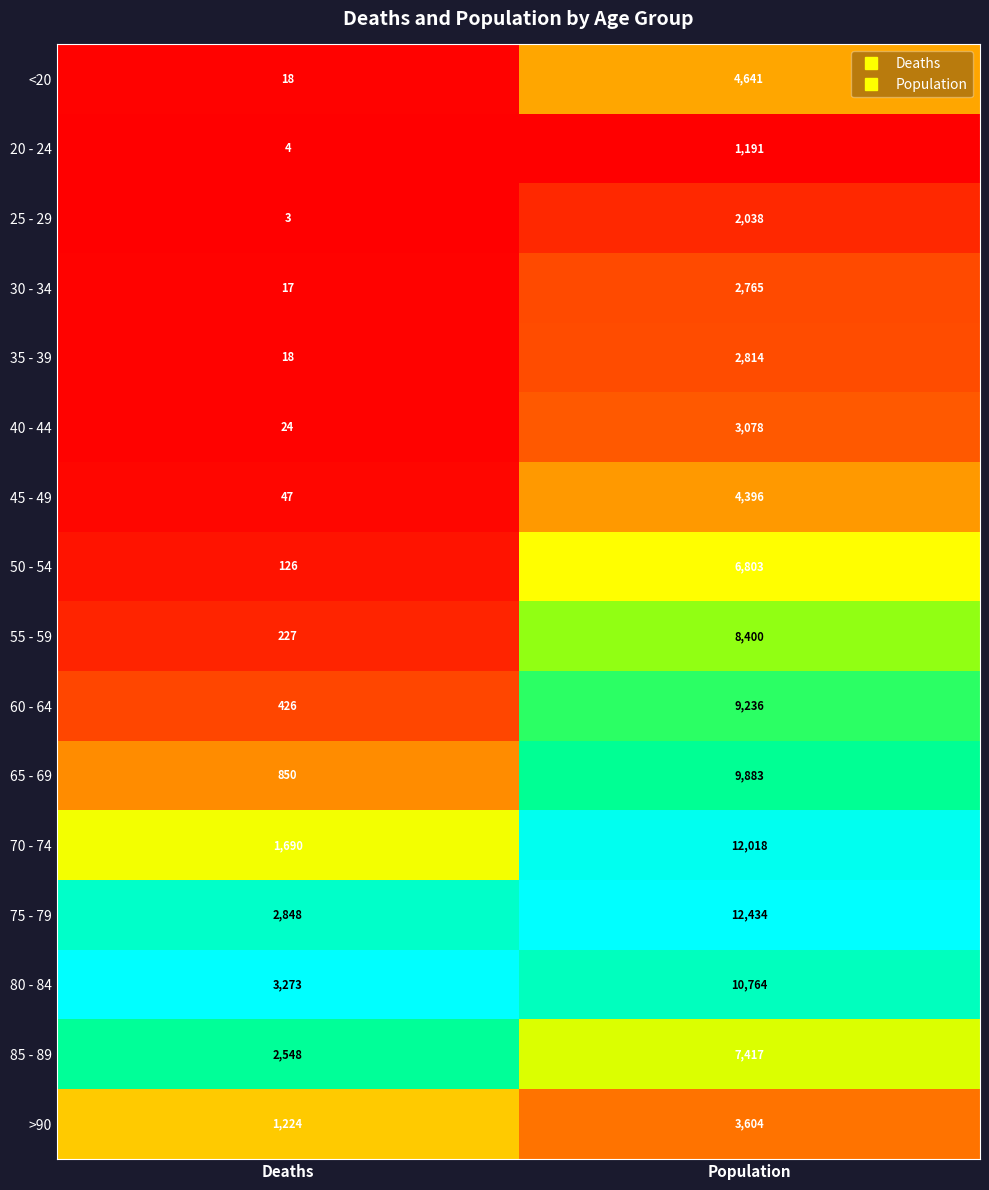

Is it true that 55 - 59 equals 11372 at Population?

False